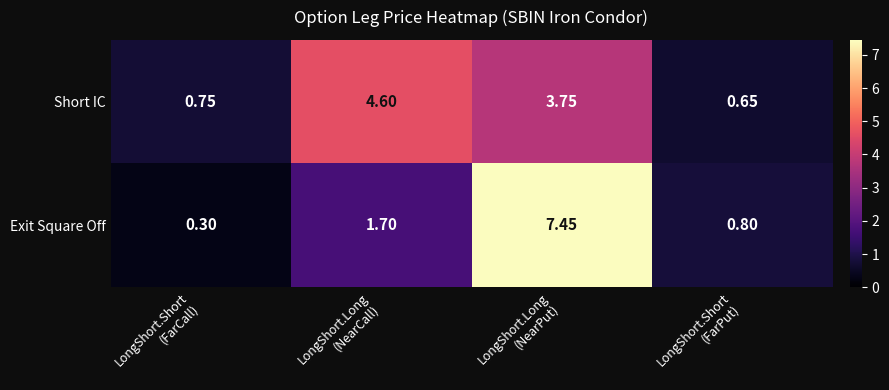

List the series in order of their overall mean, lowest first.

Short IC, Exit Square Off